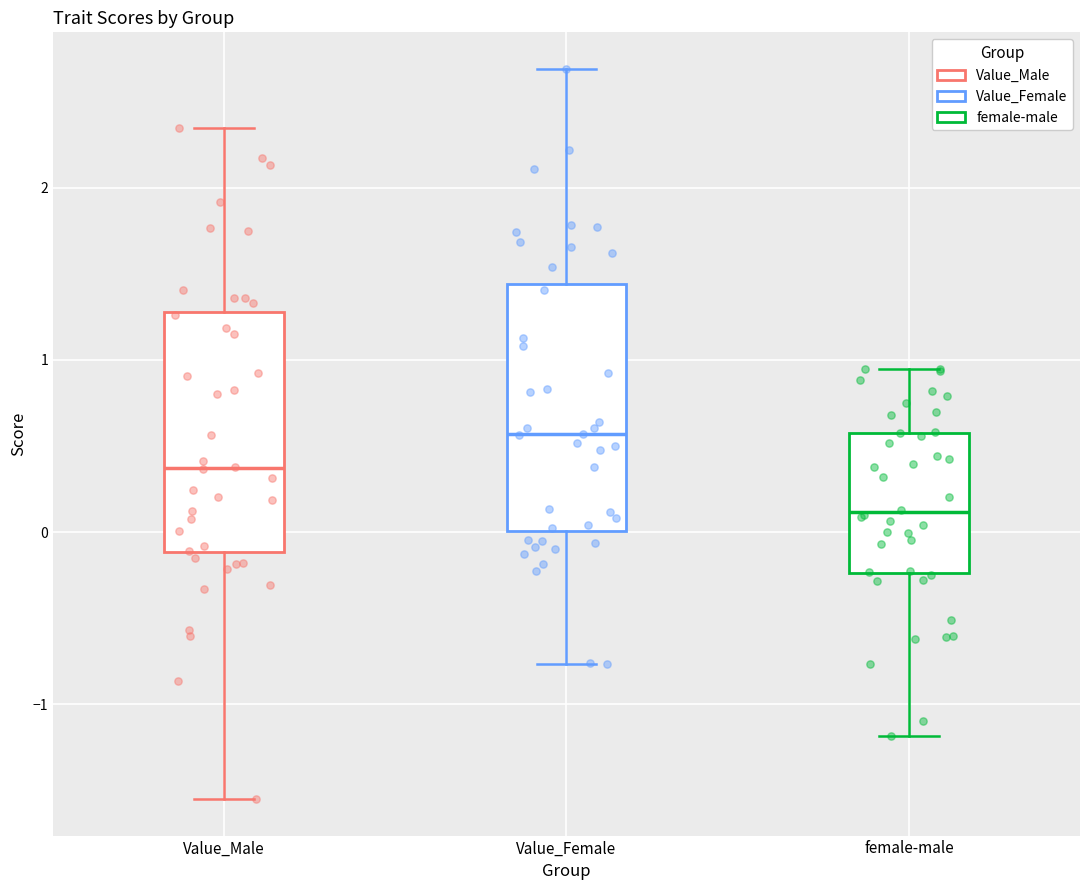

Reading left to right, read every box against the y-axis: the position of its median line, the range the box covers, and the ends of its whiskers. The values are not printed on the chart, so give them approximately, as read against the axis.

Value_Male: median 0.4, box -0.1 to 1.3, whiskers -1.5 to 2.3
Value_Female: median 0.6, box 0.0 to 1.4, whiskers -0.8 to 2.7
female-male: median 0.1, box -0.2 to 0.6, whiskers -1.2 to 0.9